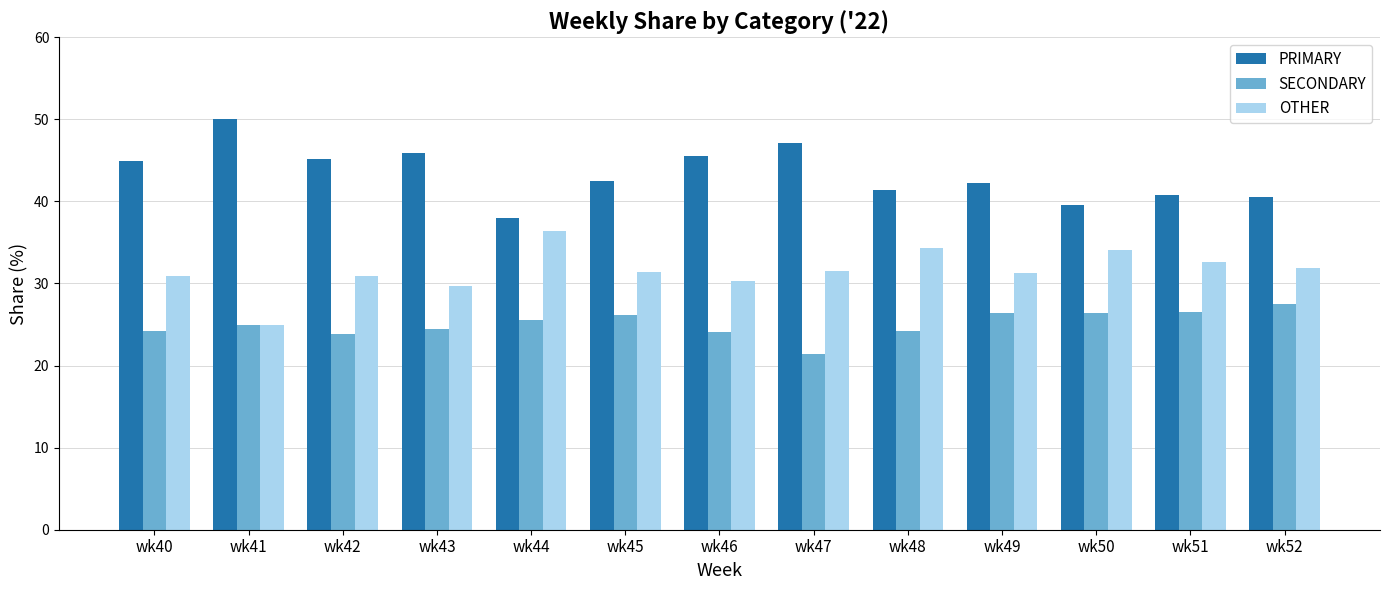

Rank the series at wk43 from lowest to highest value.

SECONDARY, OTHER, PRIMARY